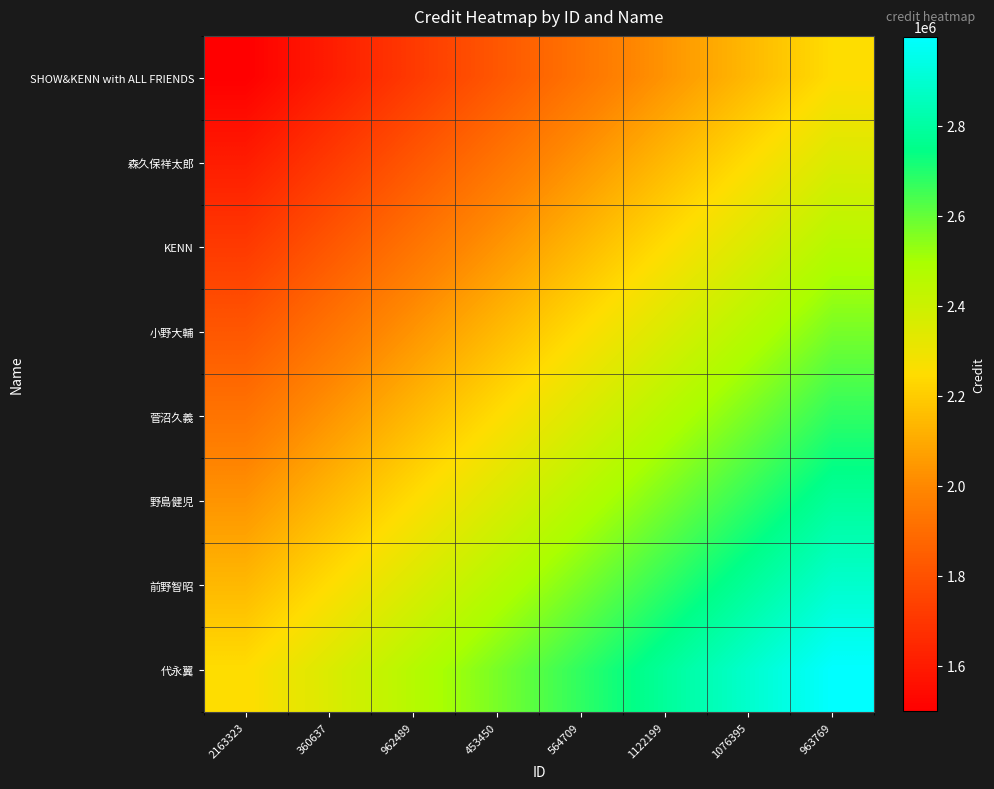

Which category has the lowest value across all series?

2163323